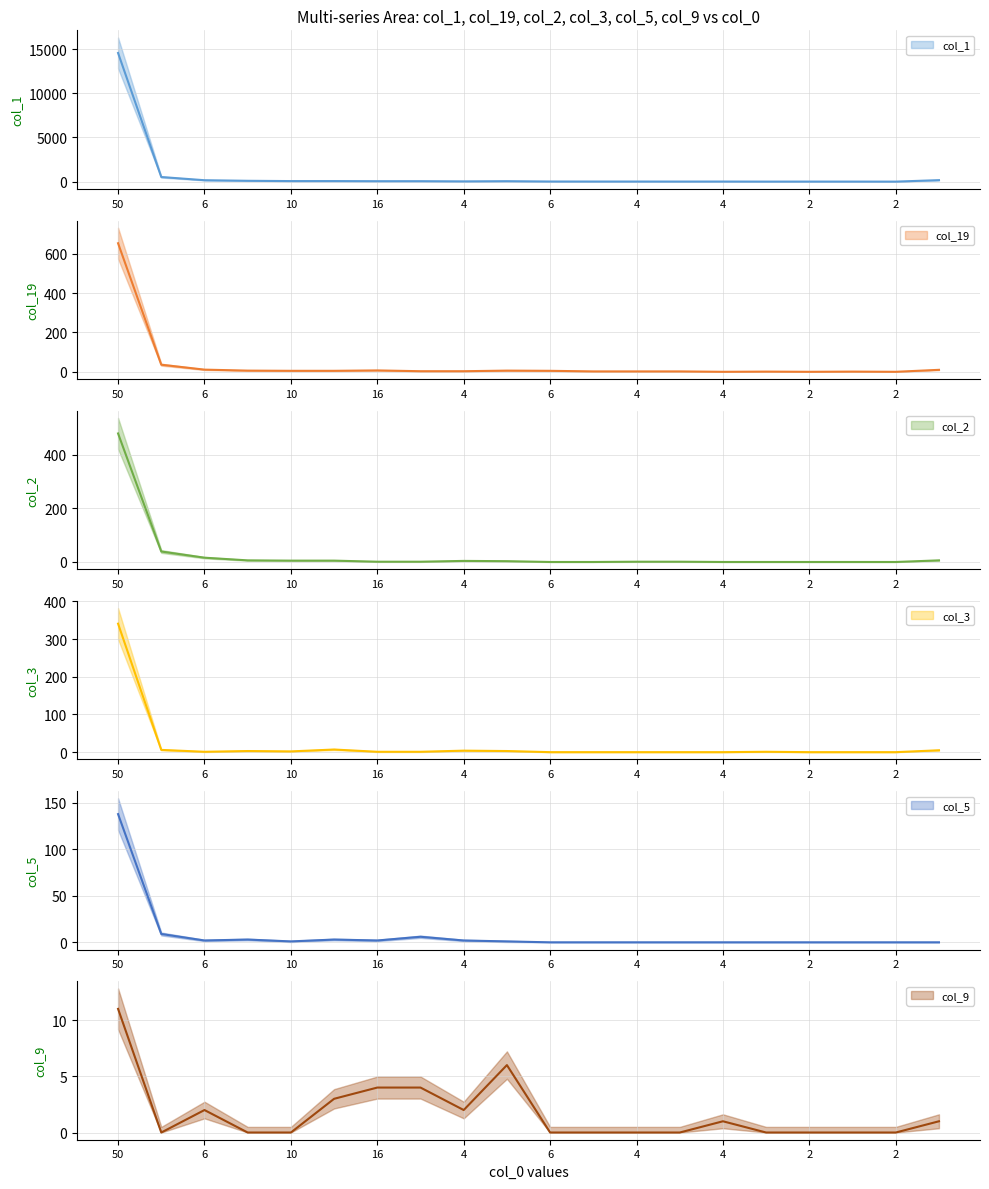

The col_9 series shows 1 at 17. True or false?

False